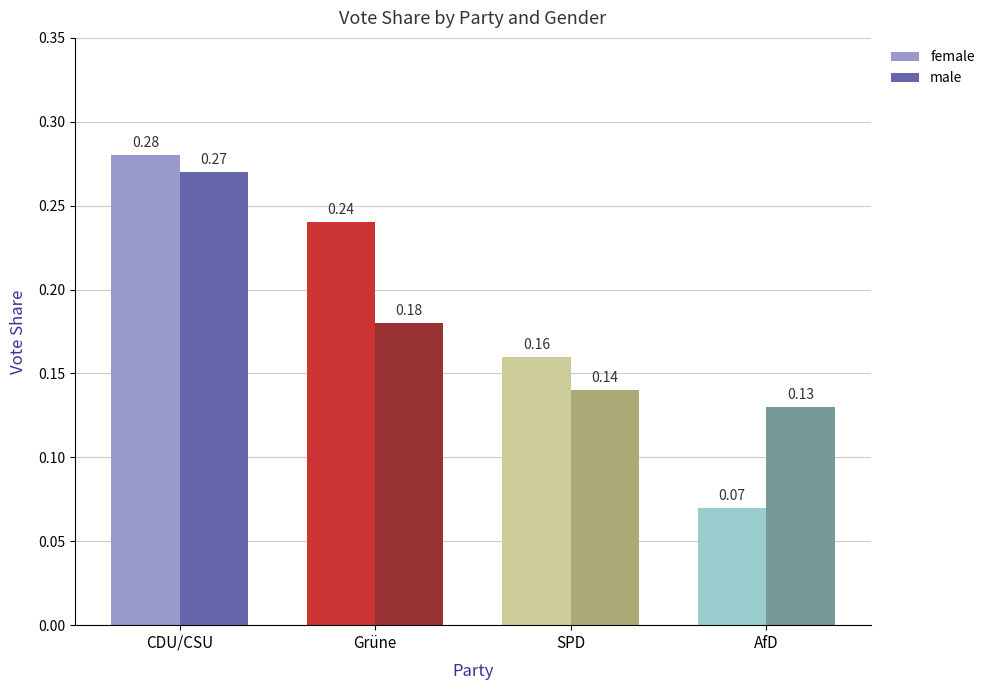

How many distinct data groups are displayed?

2